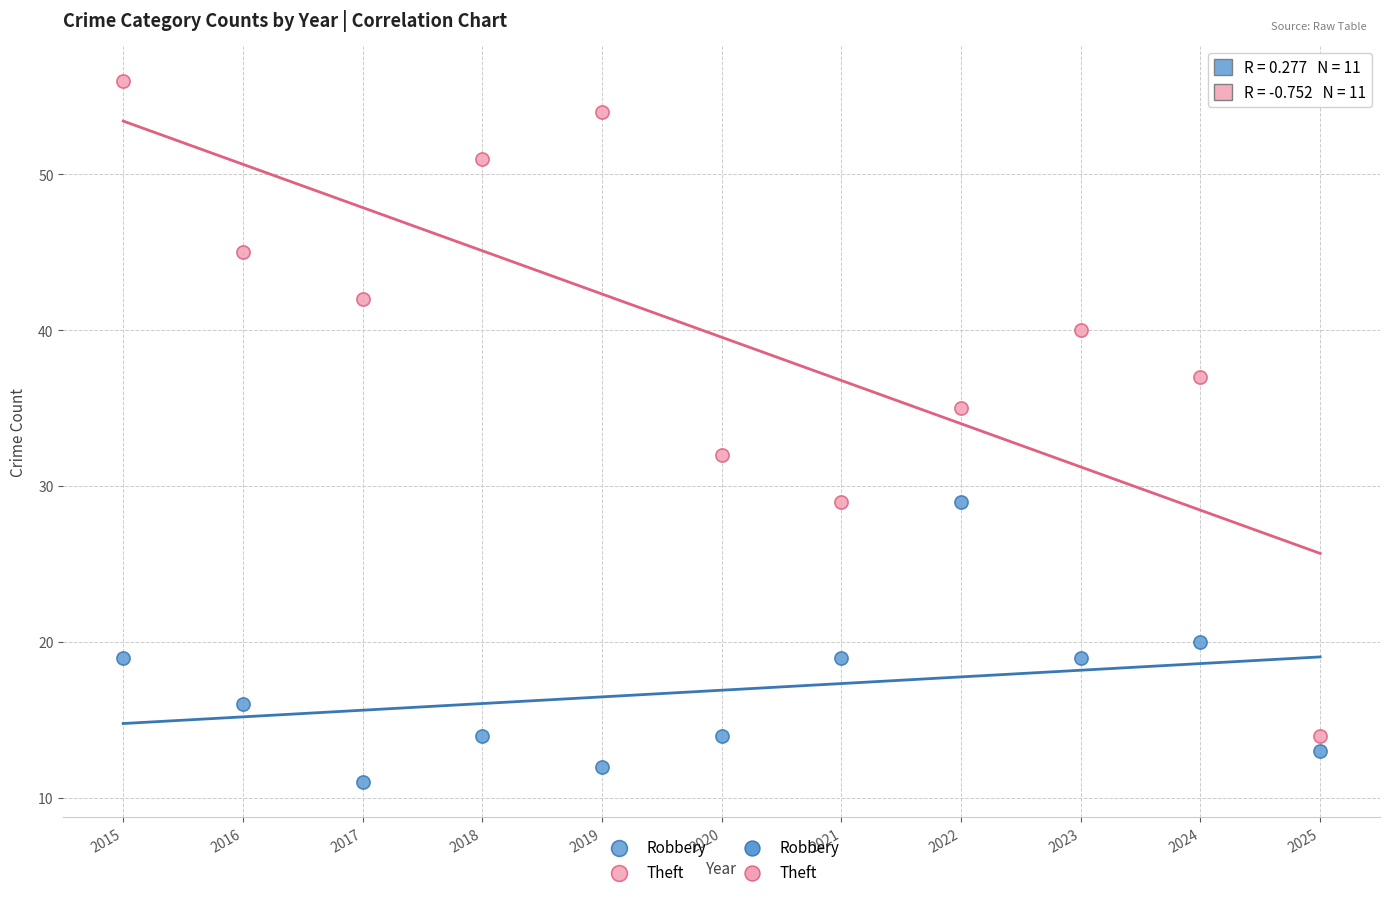

Which series contains the highest Y value?

Theft